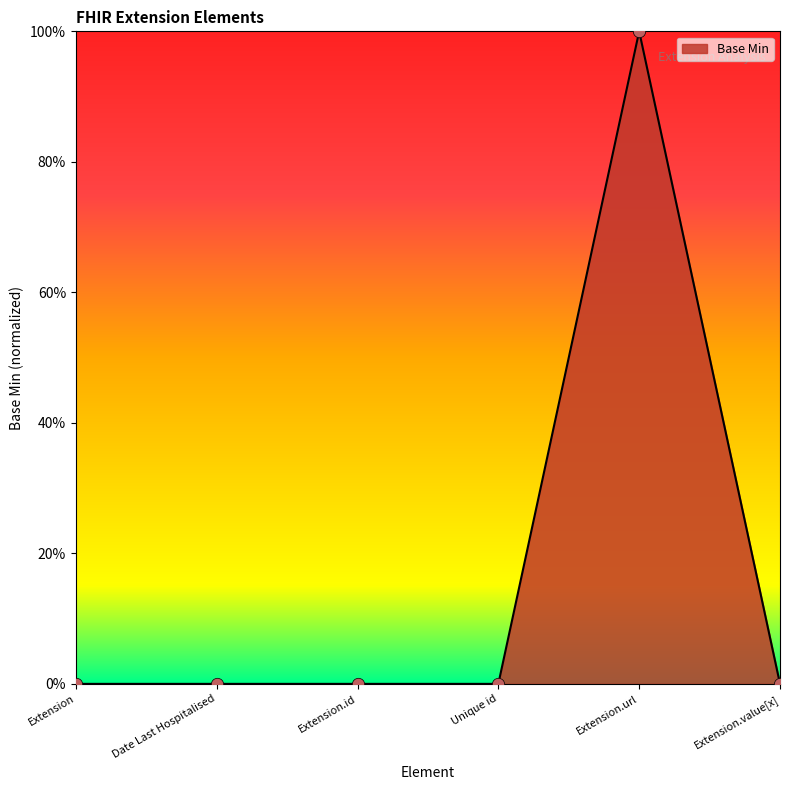

Between Date Last Hospitalised and Extension.id, which is larger?

Date Last Hospitalised